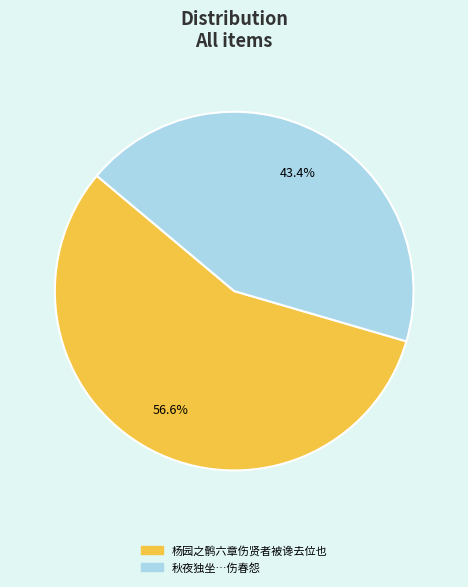

Is there a majority slice in this chart?

Yes